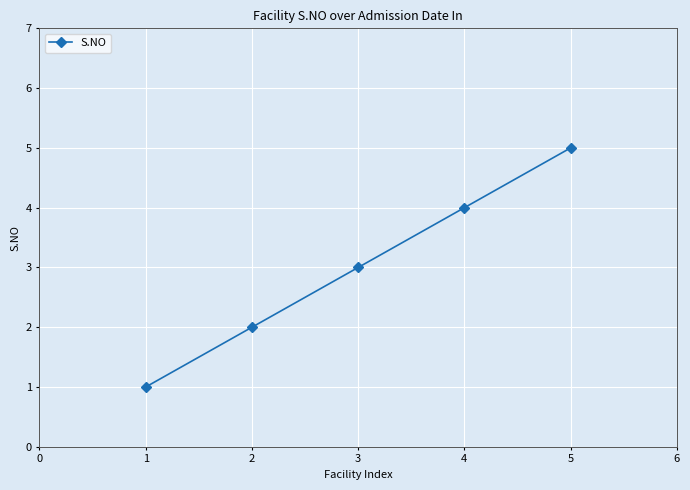

How many values are between 2 and 4?

3